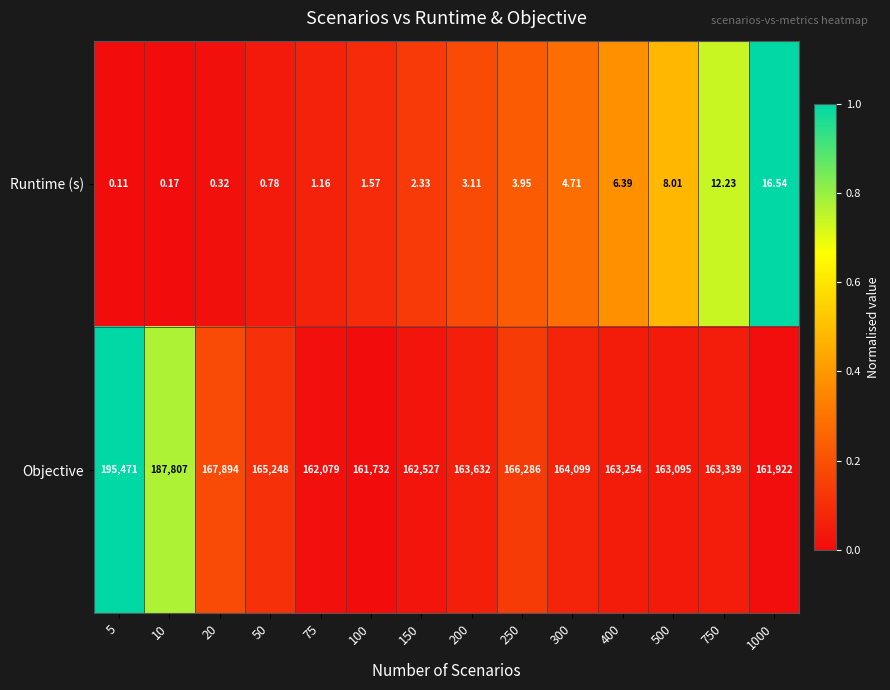

Which series has the largest total across all categories?

Objective